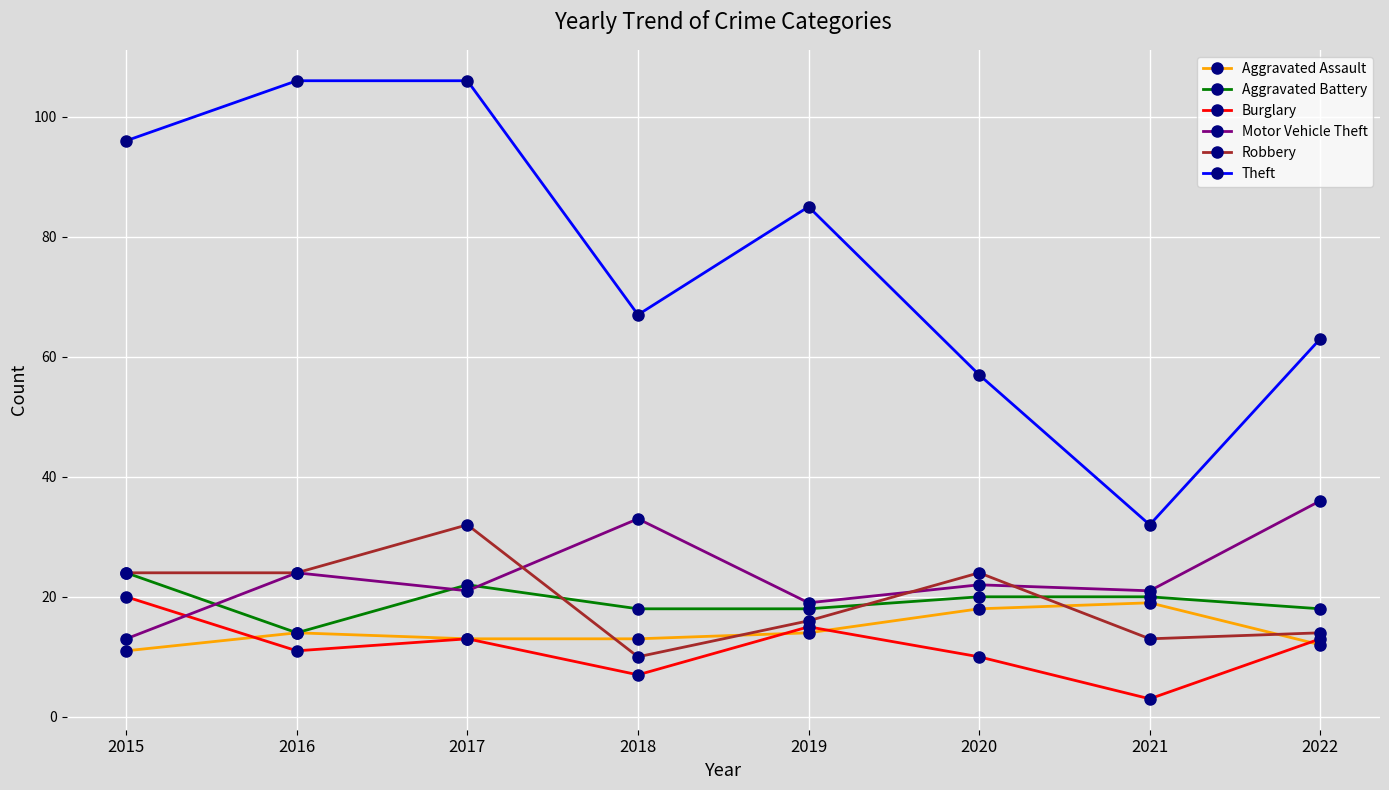

Where is the first local maximum for Robbery?

2017